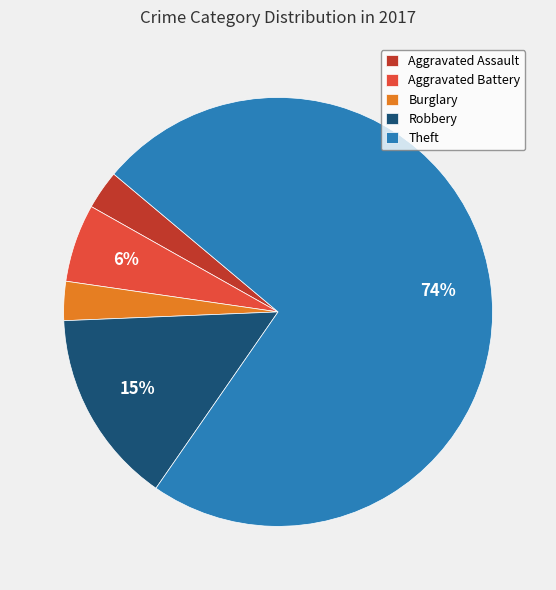

Which category has the biggest portion of the pie?

Theft